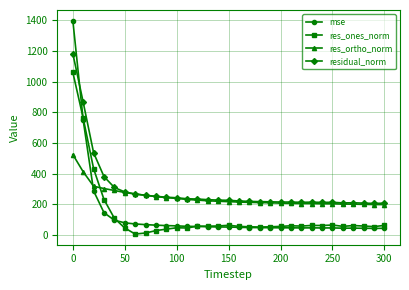

What is the maximum value for mse?

1397.8